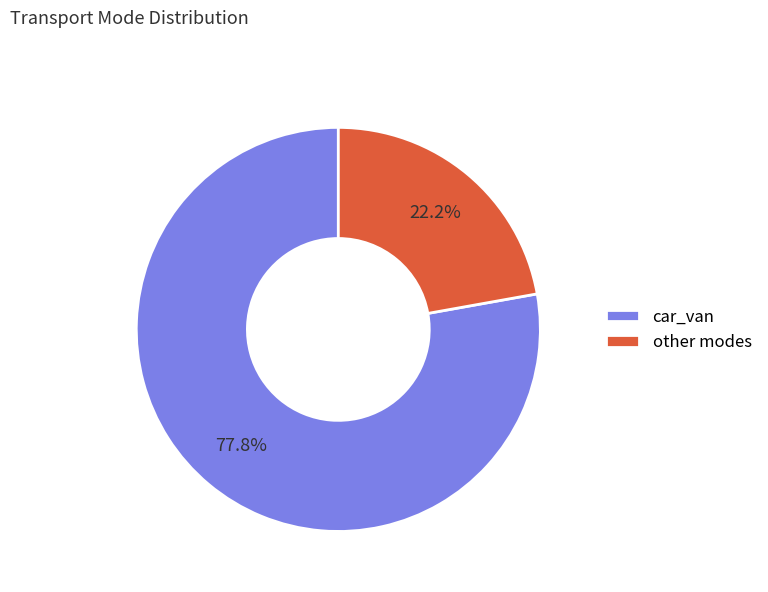

Rank the categories by value from highest to lowest.

car_van, other modes